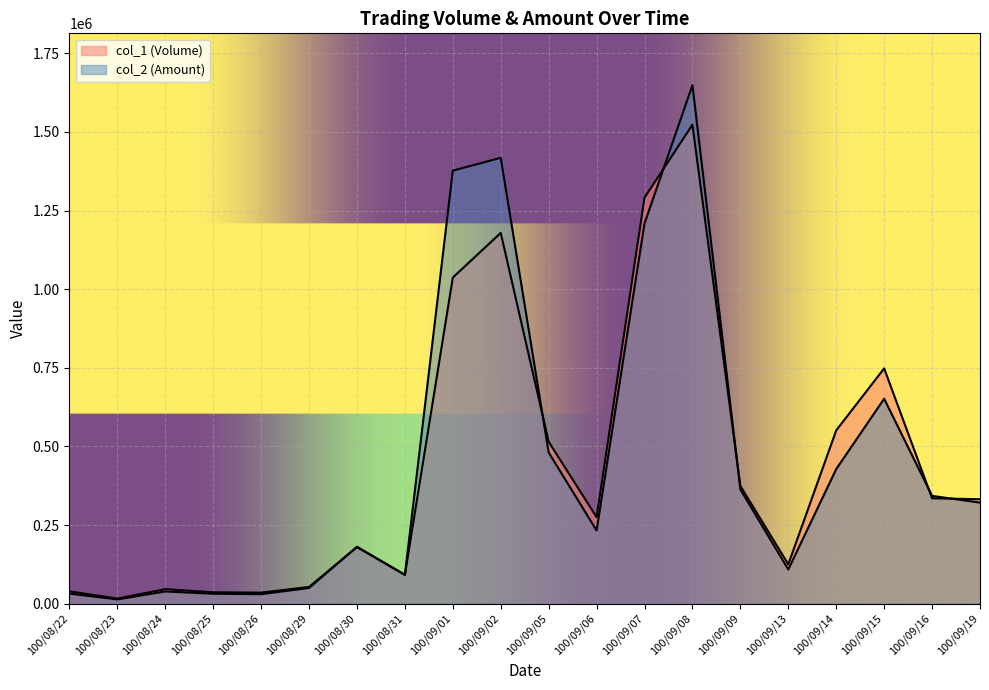

Does the chart display data point markers on the line(s)?

No